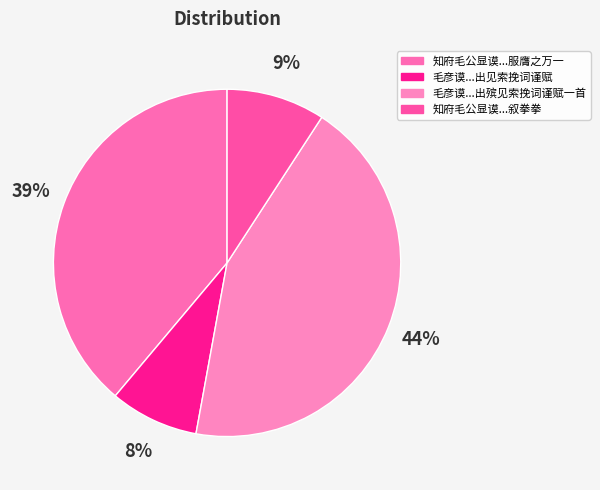

Count the number of slices in the pie.

4